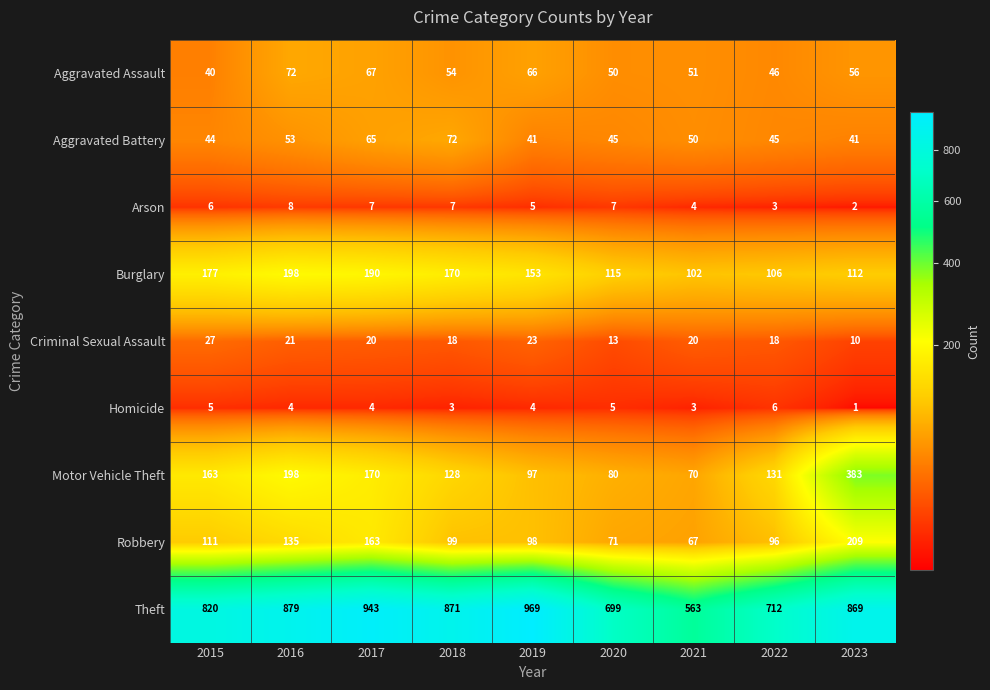

What is the sum of the Criminal Sexual Assault values at 2015 and 2022?

45